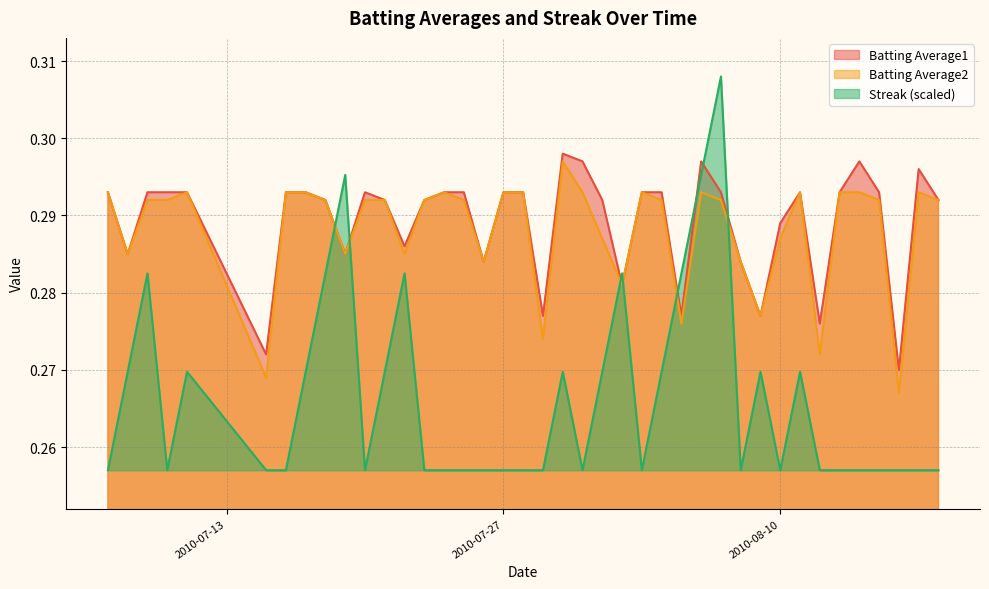

What position from the right is 2010-07-30?

20